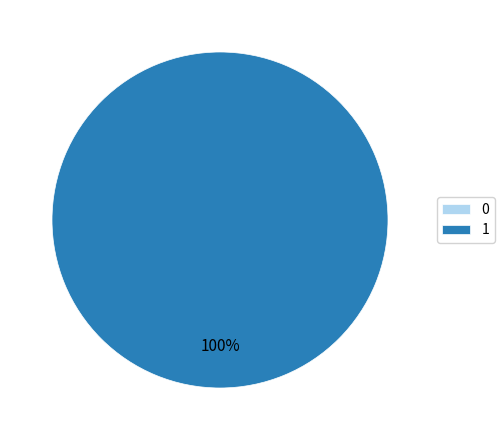

How many slices are in this pie chart?

2